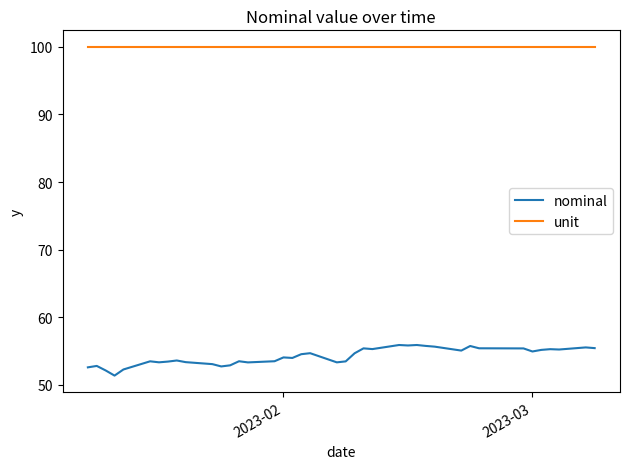

True or false: unit and nominal cross at least once.

False